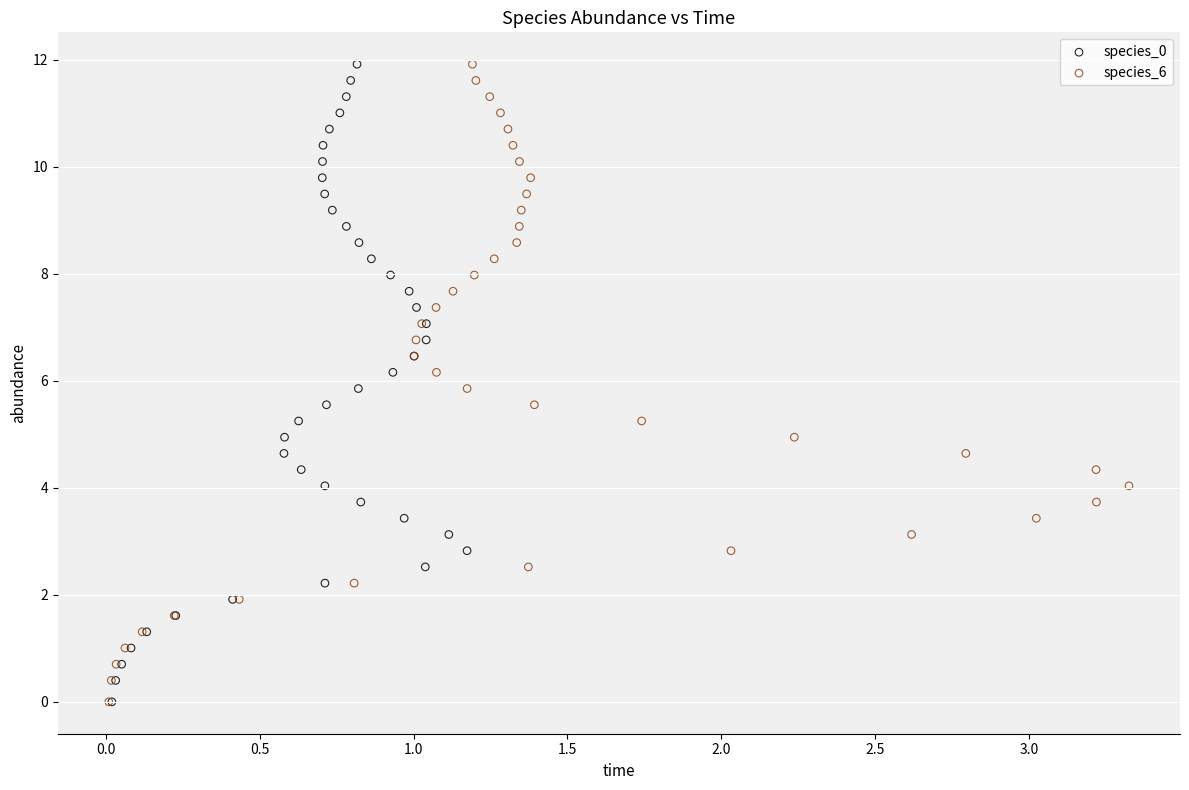

What are all the series names shown in the legend?

species_0, species_6